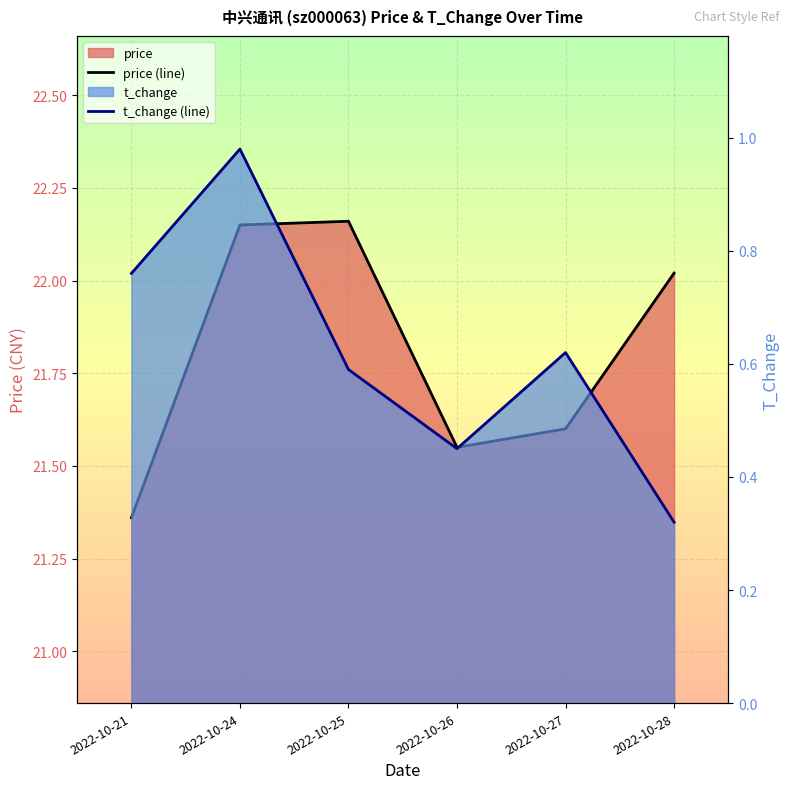

List the labels in order of t_change value, smallest first.

2022-10-28, 2022-10-26, 2022-10-25, 2022-10-27, 2022-10-21, 2022-10-24